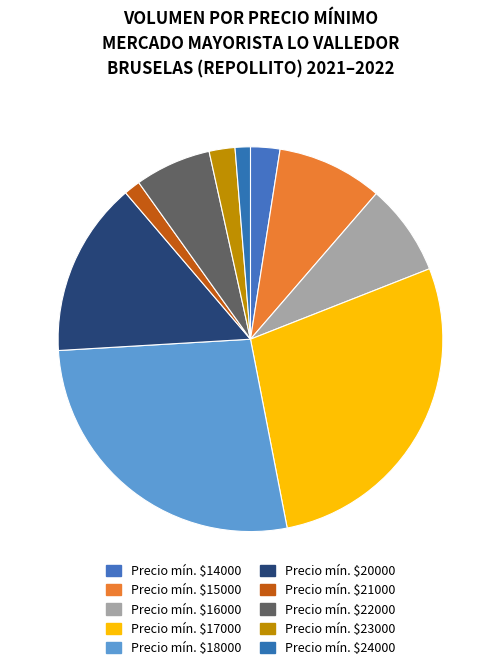

How many slices are in this pie chart?

10